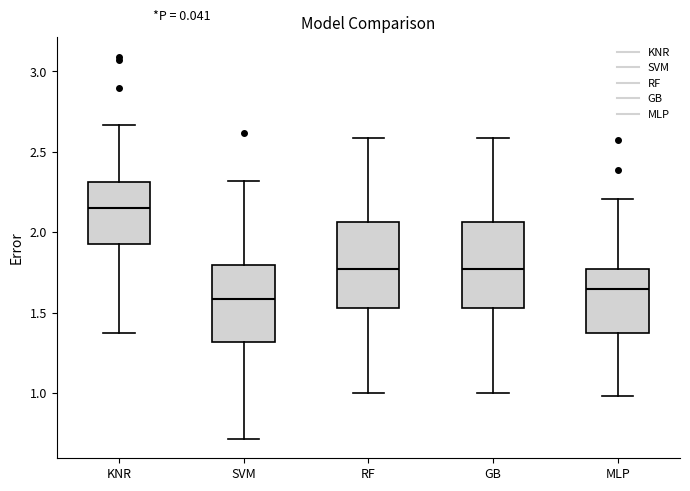

Reading left to right, read every box against the y-axis: the position of its median line, the range the box covers, and the ends of its whiskers. The values are not printed on the chart, so give them approximately, as read against the axis.

KNR: median 2.15, box 1.95 to 2.30, whiskers 1.35 to 2.65
SVM: median 1.60, box 1.30 to 1.80, whiskers 0.70 to 2.30
RF: median 1.75, box 1.55 to 2.05, whiskers 1.00 to 2.60
GB: median 1.75, box 1.55 to 2.05, whiskers 1.00 to 2.60
MLP: median 1.65, box 1.35 to 1.75, whiskers 1.00 to 2.20